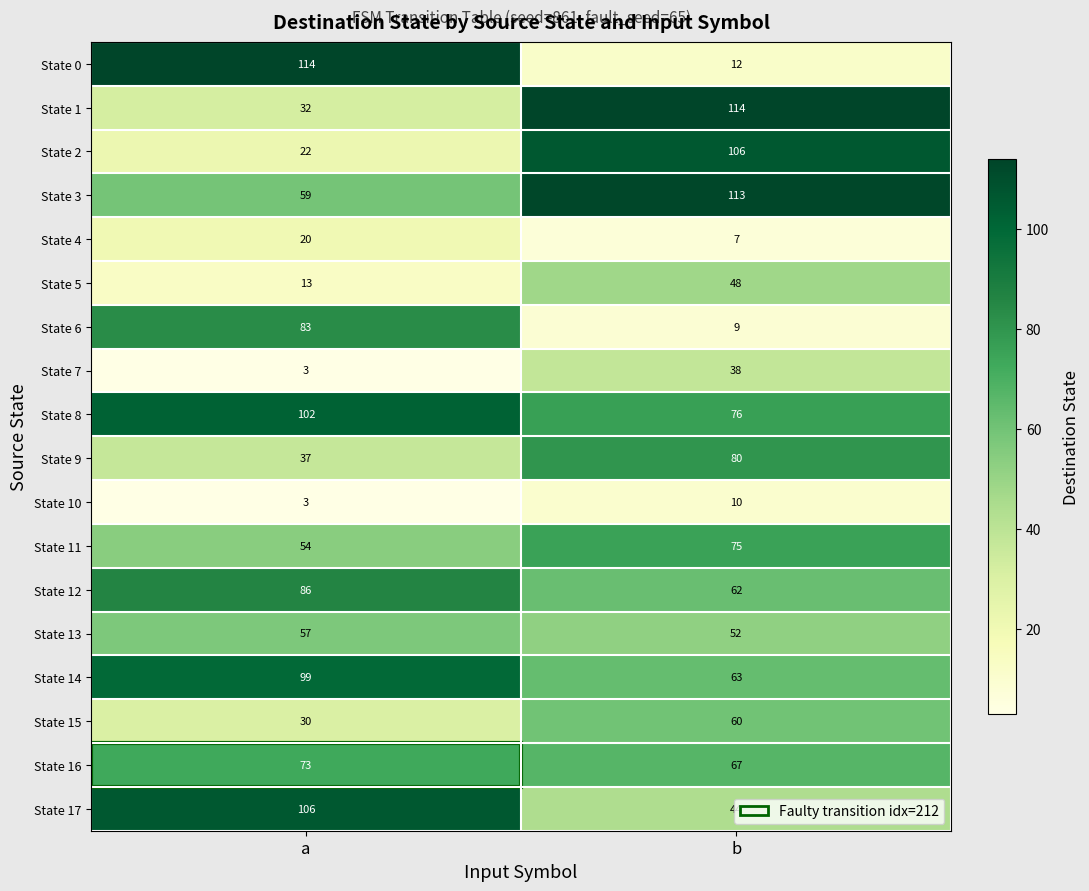

True or false: State 6 has a value of 9 at b.

True